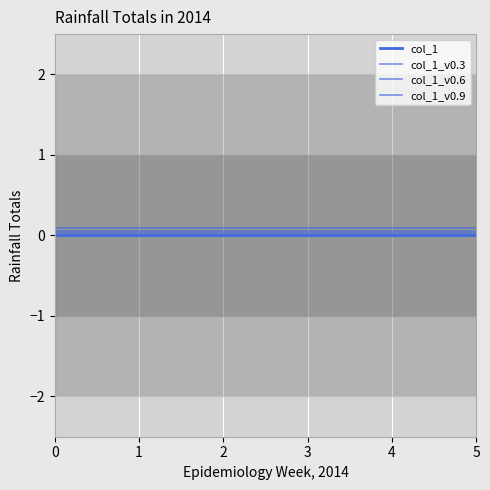

What are all the series names shown in the legend?

col_1, col_1_v0.3, col_1_v0.6, col_1_v0.9